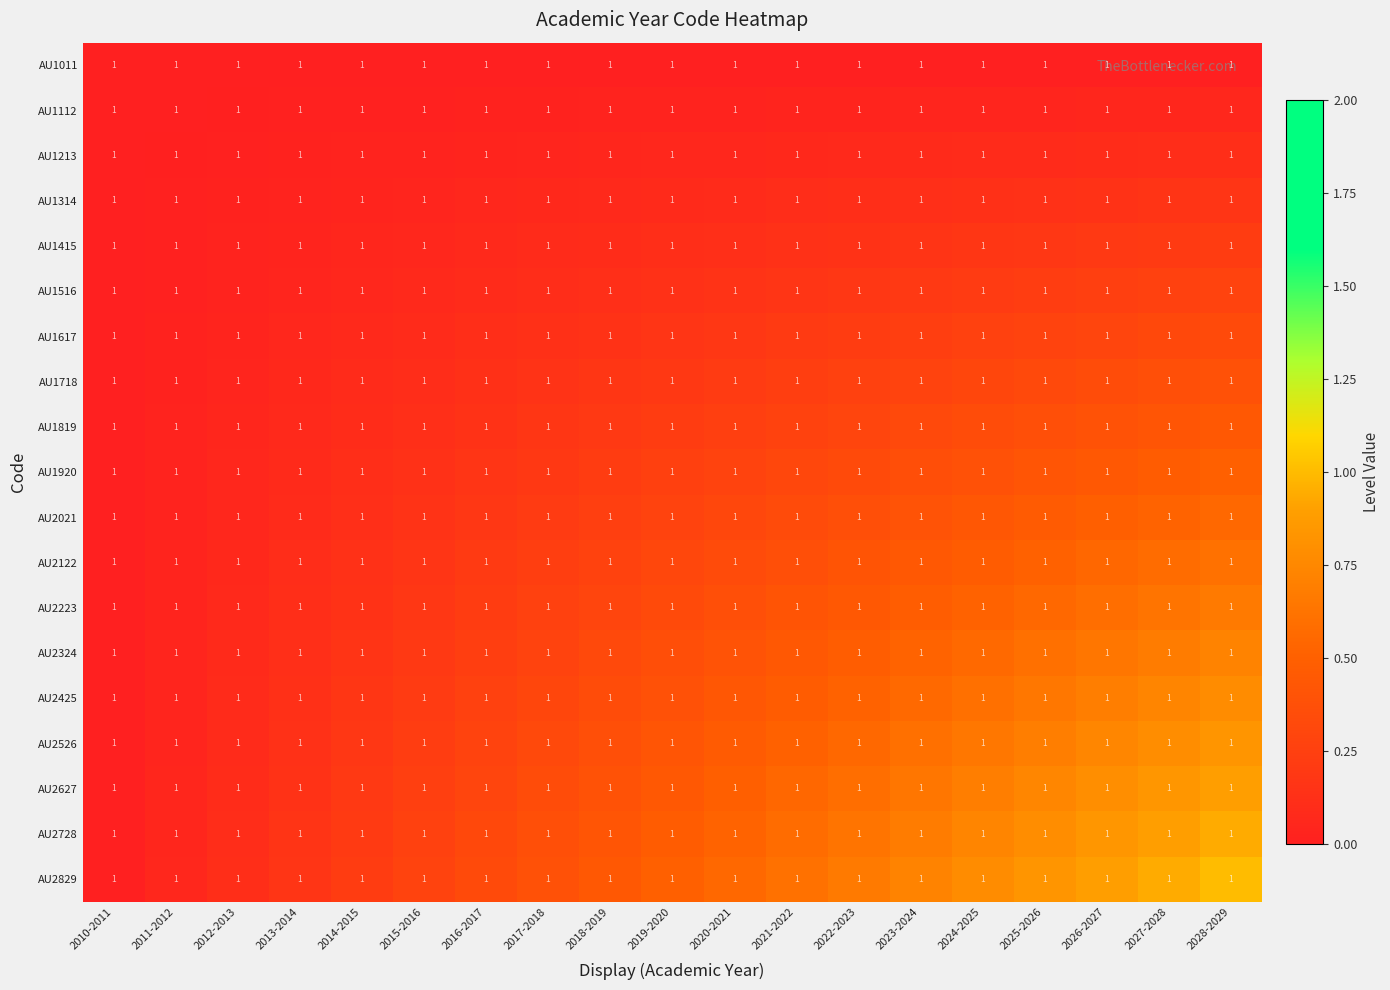

Rank the series by their maximum value, from lowest to highest.

AU1011, AU1112, AU1213, AU1314, AU1415, AU1516, AU1617, AU1718, AU1819, AU1920, AU2021, AU2122, AU2223, AU2324, AU2425, AU2526, AU2627, AU2728, AU2829